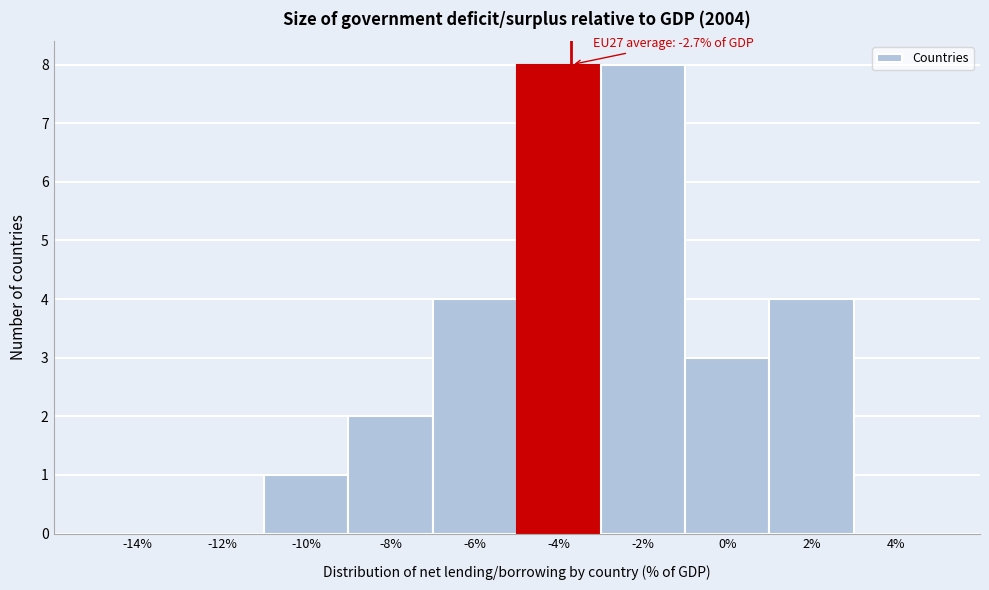

Reading left to right, what are all the values shown in this chart?

-14%=0	-12%=0	-10%=1	-8%=2	-6%=4	-4%=8	-2%=8	0%=3	2%=4	4%=0